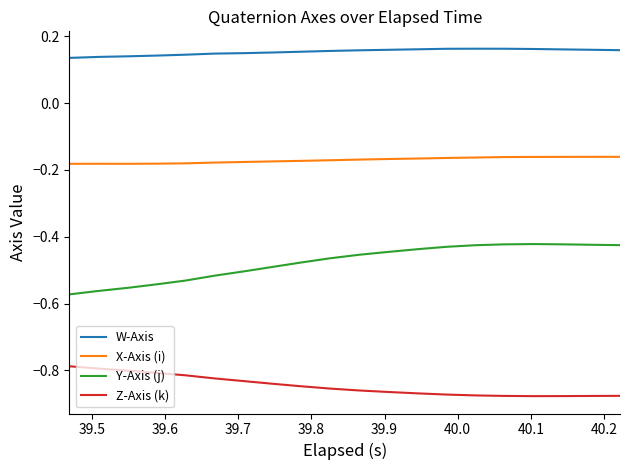

Which series has the largest total across all categories?

W-Axis